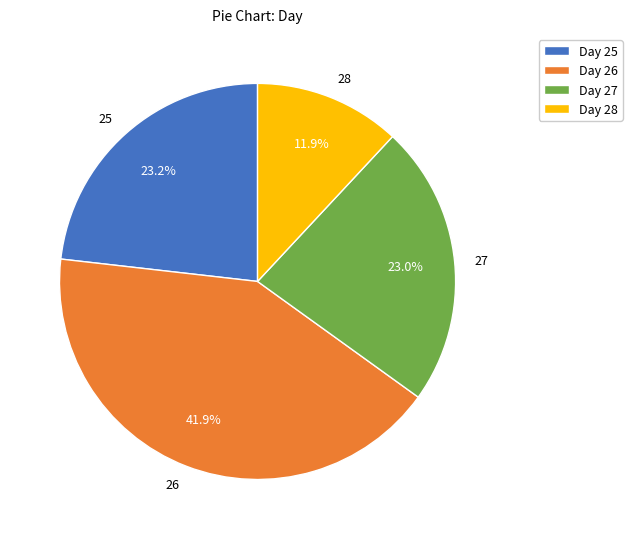

Is it true that 25 is 30% of the pie?

False